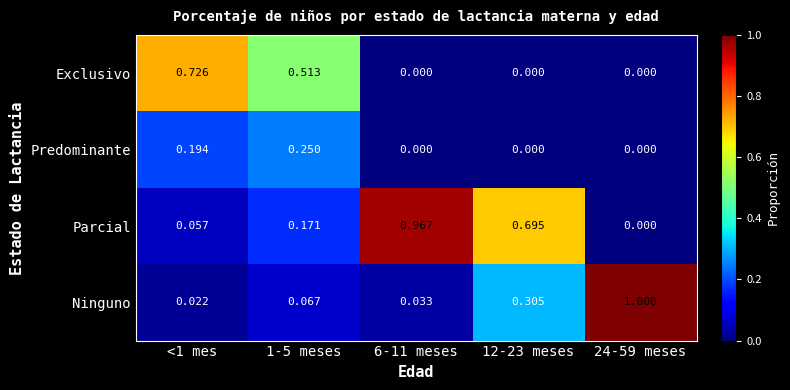

Is the value of Exclusivo at 24-59 meses greater than the value of Predominante at 1-5 meses?

No